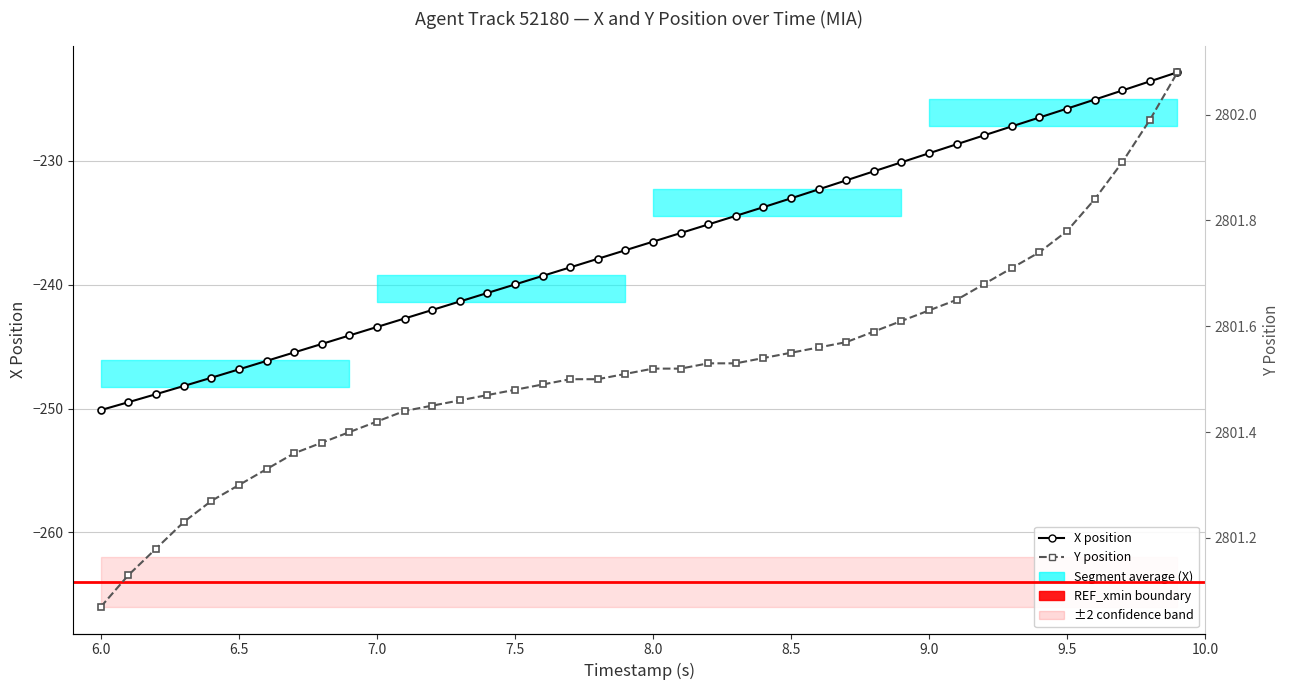

Rank the series by their average value, from highest to lowest.

Y, X